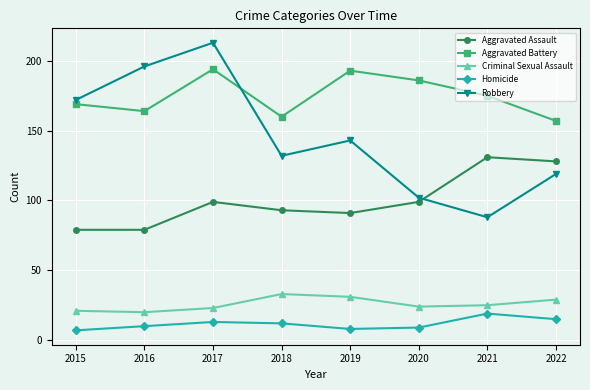

Is the value of Aggravated Battery at 2021 greater than the value of Robbery at 2016?

No